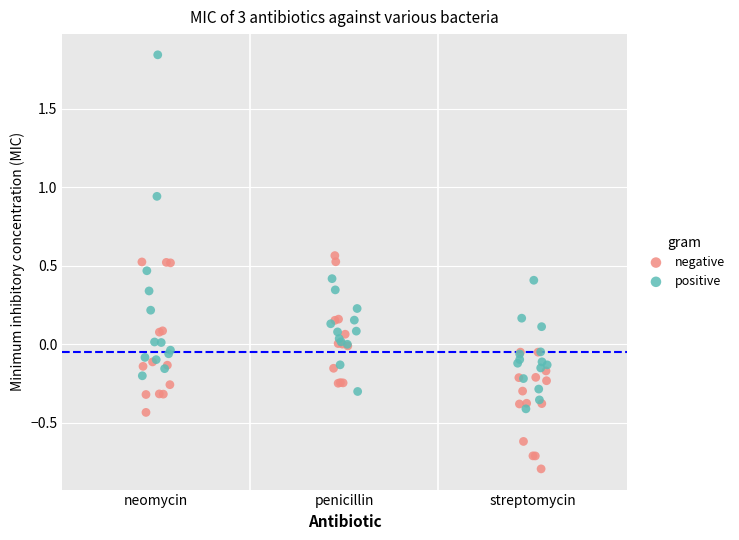

What are all the series names shown in the legend?

negative, positive